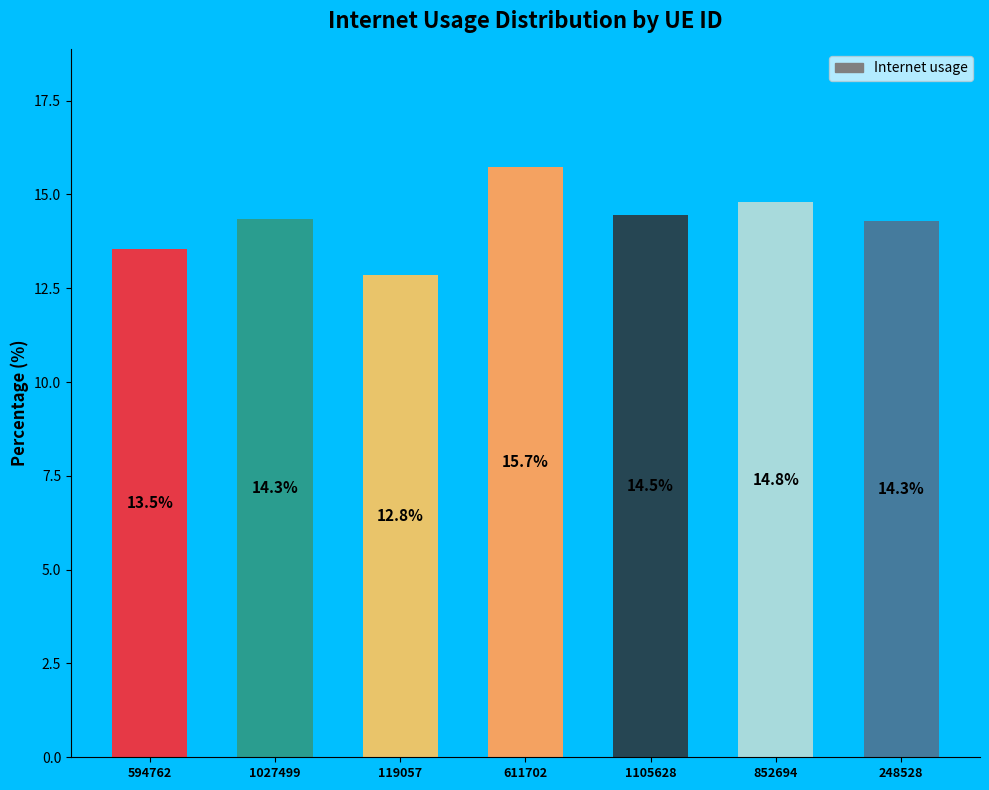

The value at 1027499 is 3.8. True or false?

False